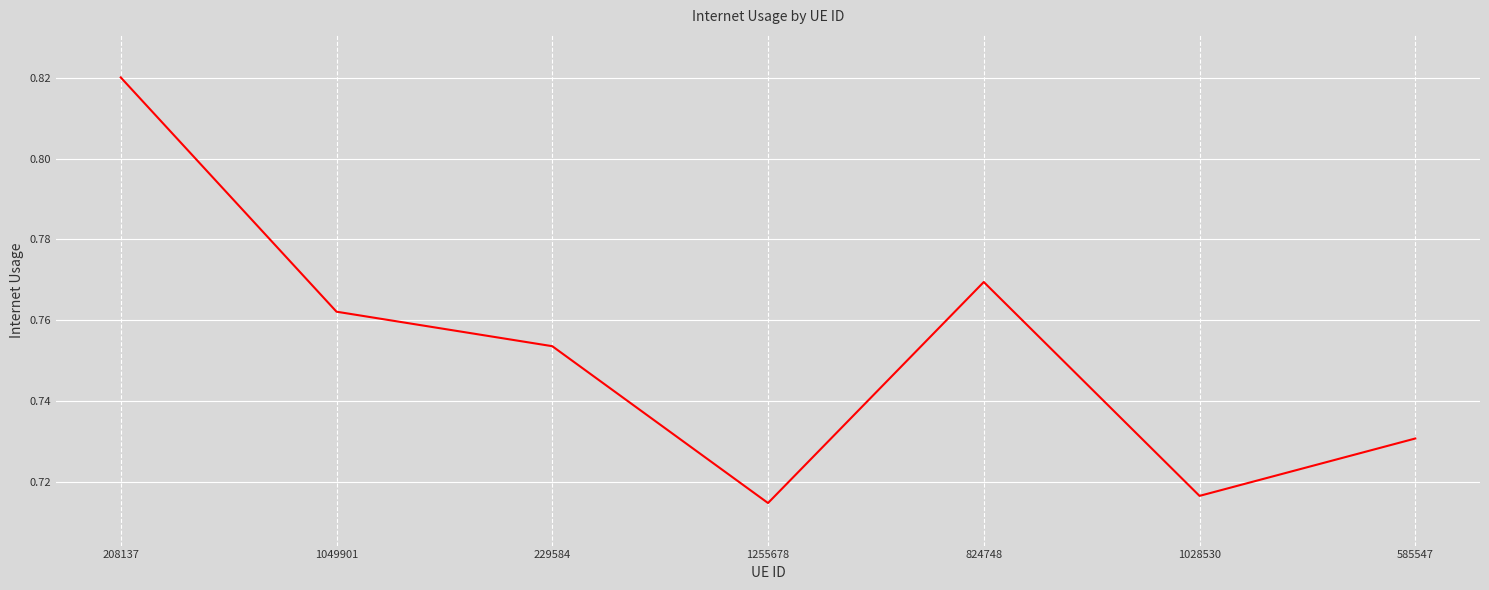

What position from the right is 824748?

3